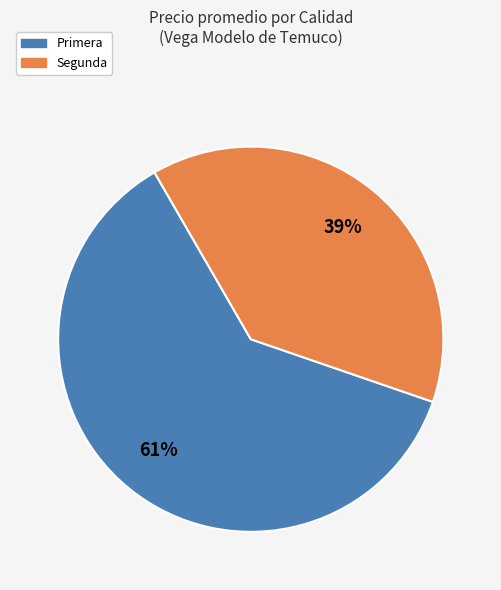

How many segments does this pie chart have?

2